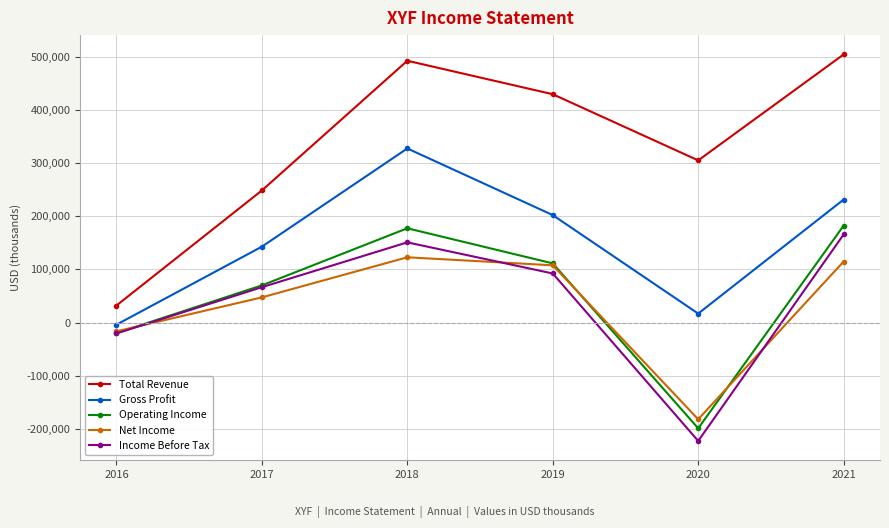

True or false: Income Before Tax and Gross Profit cross at least once.

False